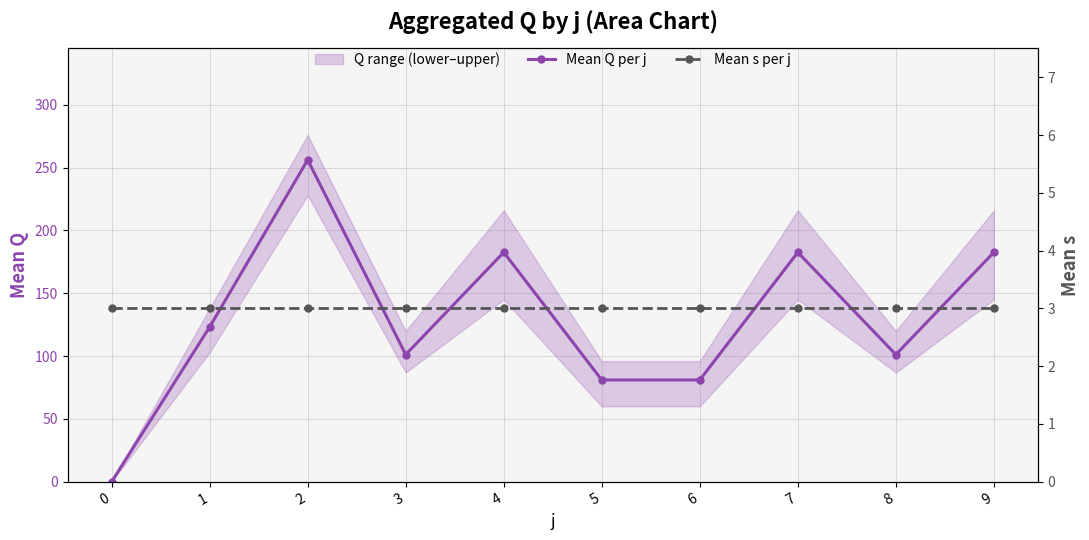

Reading left to right, transcribe all the data shown in this chart.

Mean Q per j: 0=0.0	1=123.2	2=256.2	3=101.2	4=182.6	5=81.0	6=81.0	7=182.6	8=101.2	9=182.6
Mean s per j: 0=3.0	1=3.0	2=3.0	3=3.0	4=3.0	5=3.0	6=3.0	7=3.0	8=3.0	9=3.0